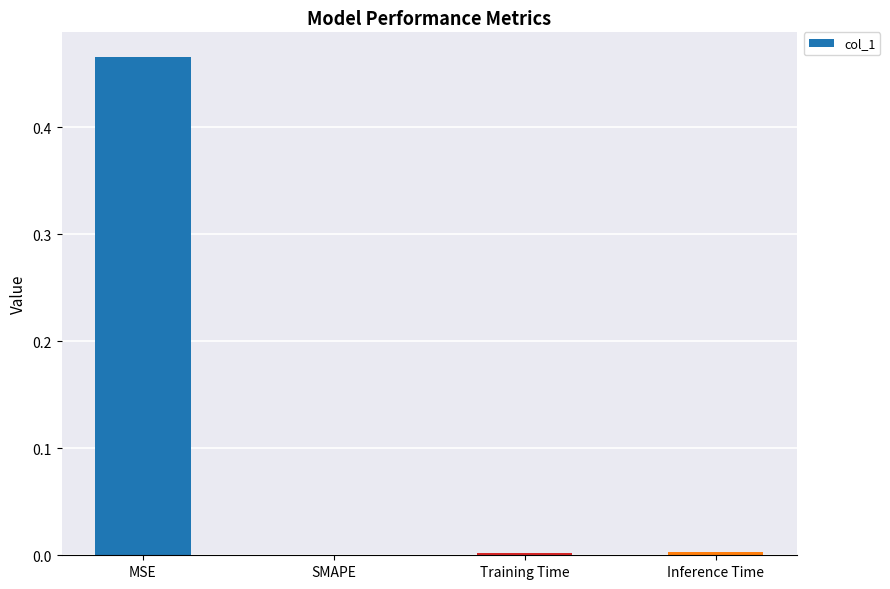

At which category does the chart reach its peak across all series?

MSE